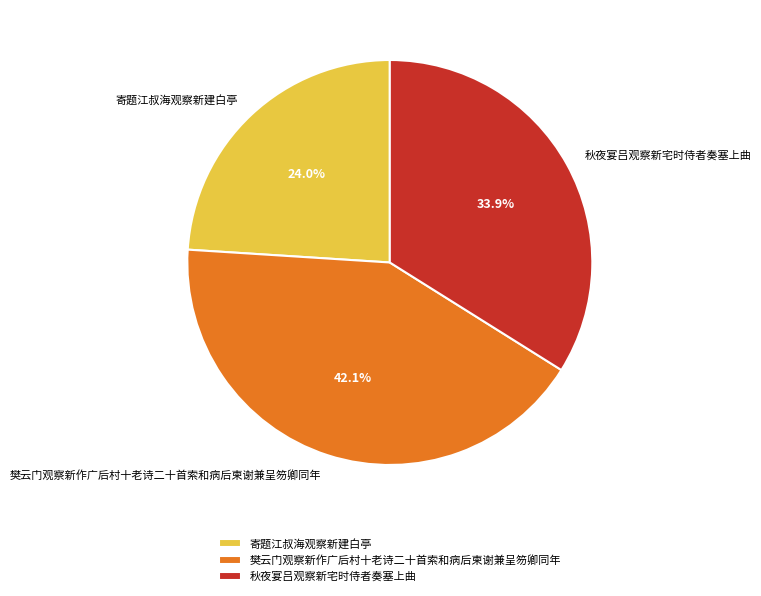

Which category has the smallest portion of the pie?

寄题江叔海观察新建白亭